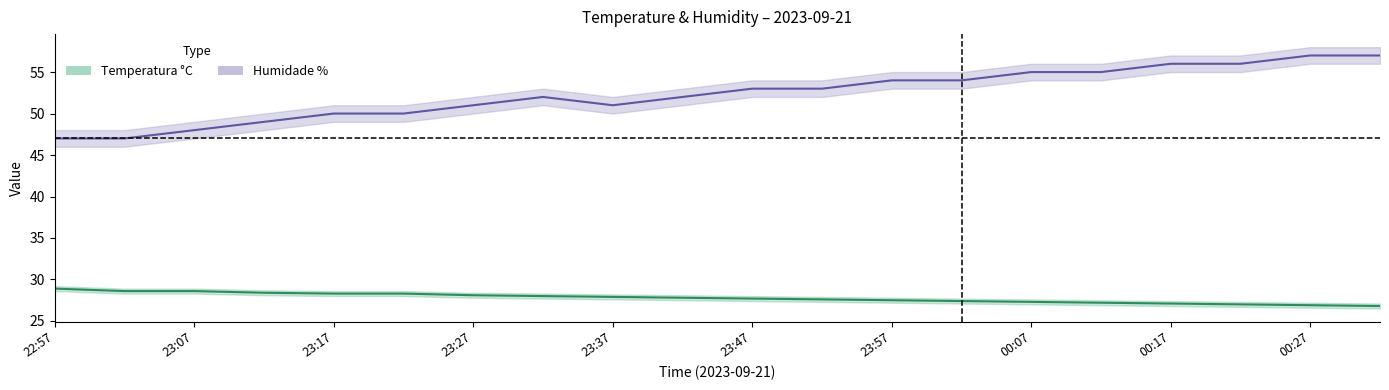

True or false: Temperatura °C and Humidade % lower intersect in this chart.

False